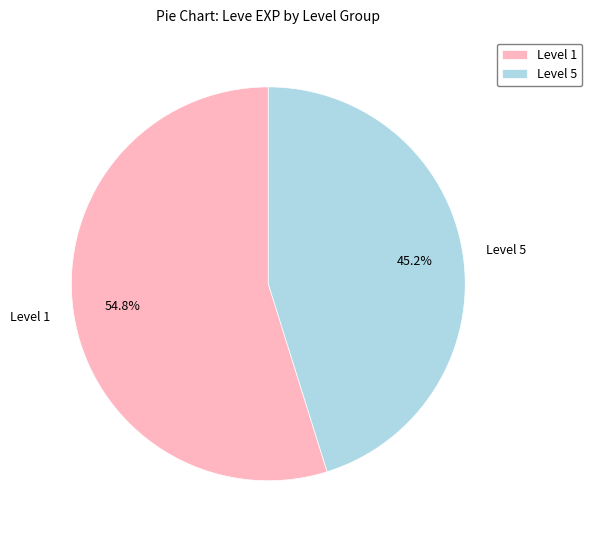

Which has a higher value, Level 1 or Level 5?

Level 1